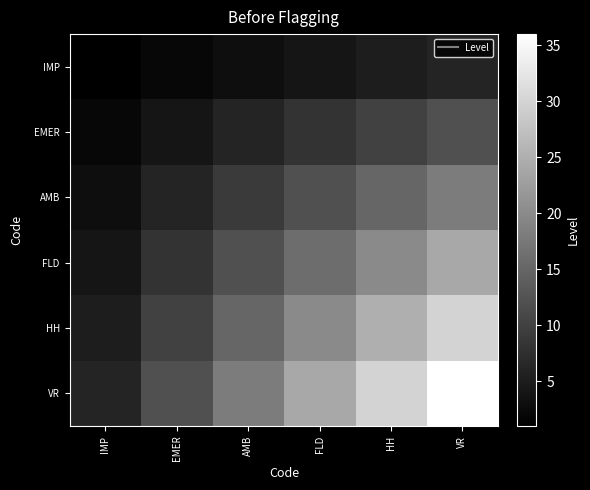

What is the spread (max minus min) of values at IMP?

5